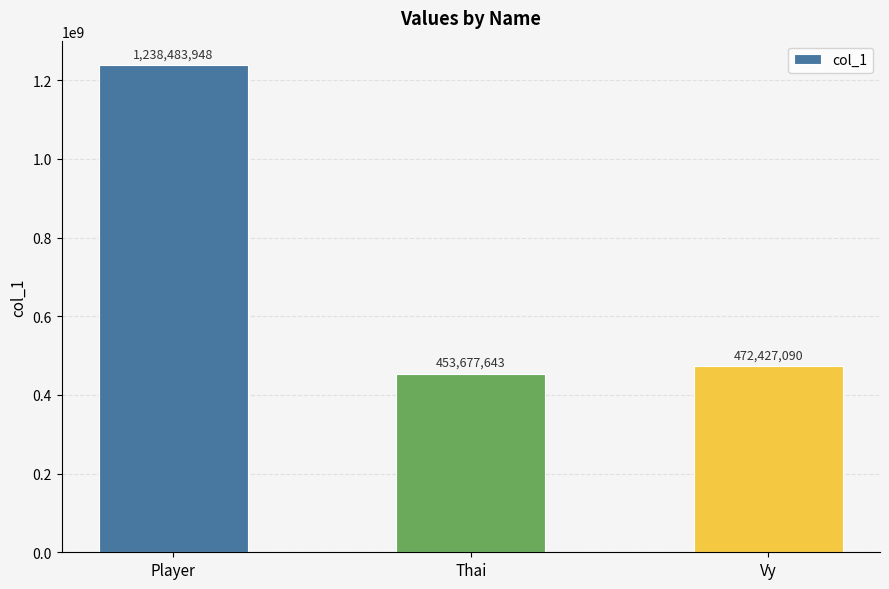

The chart shows a value of 798991272 at Vy. True or false?

False